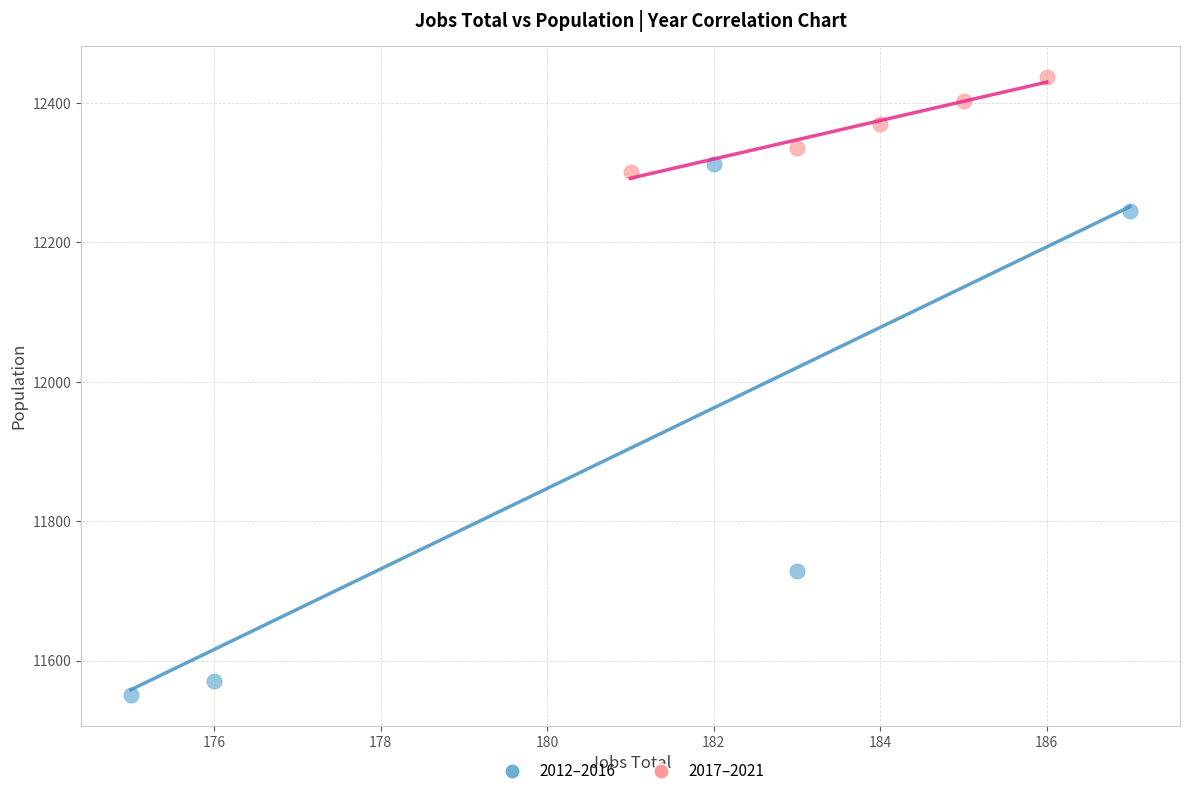

Which series contains the highest Y value?

2017–2021